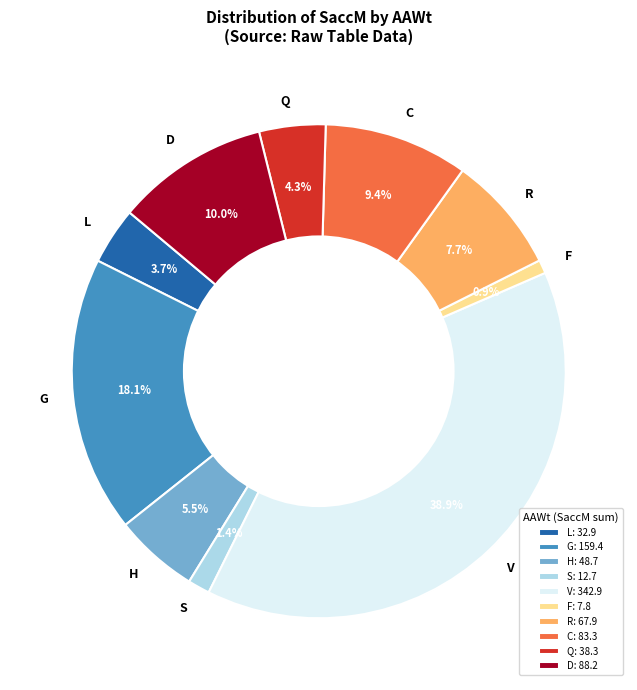

Is H the majority of the pie?

No